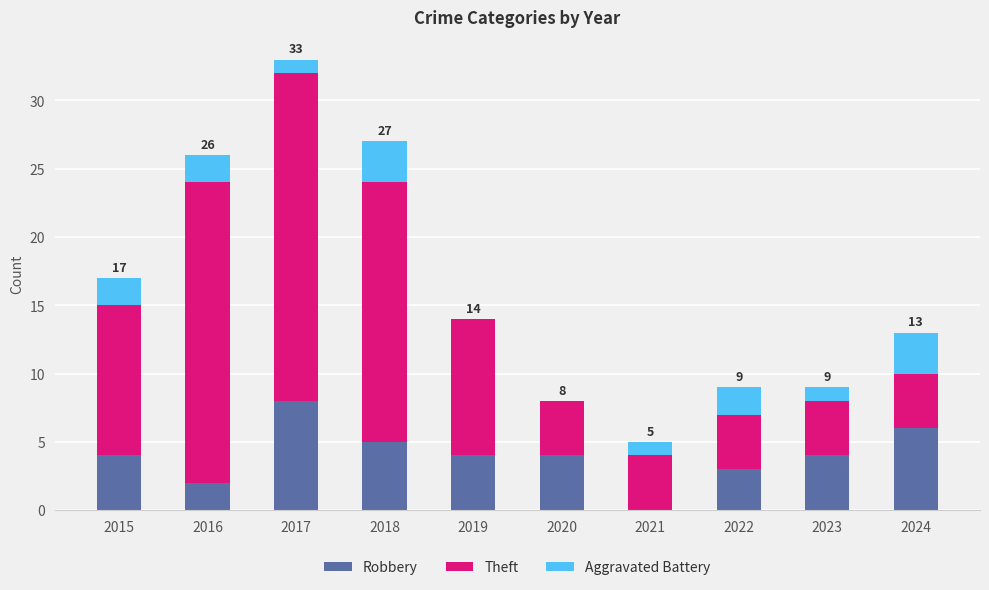

What is the sum of all Robbery values?

40